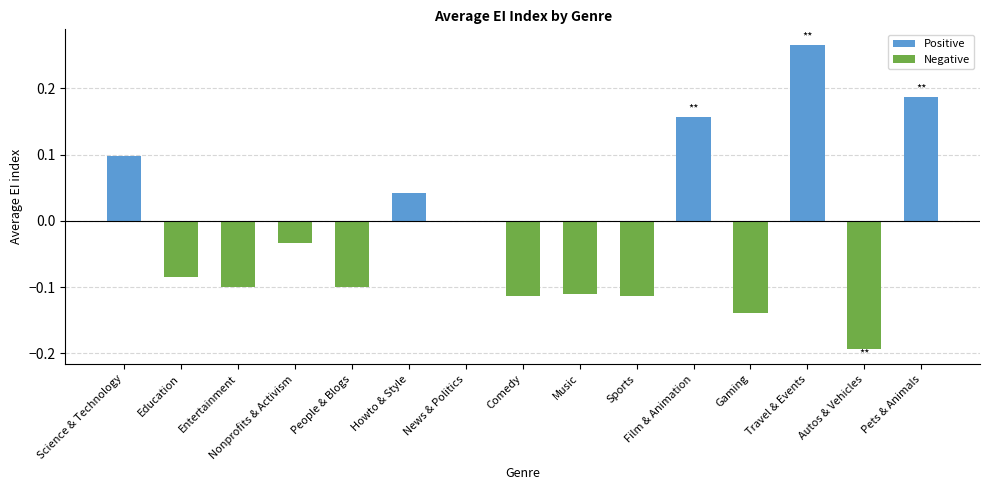

Are the bars grouped side by side (vs. stacked)?

No